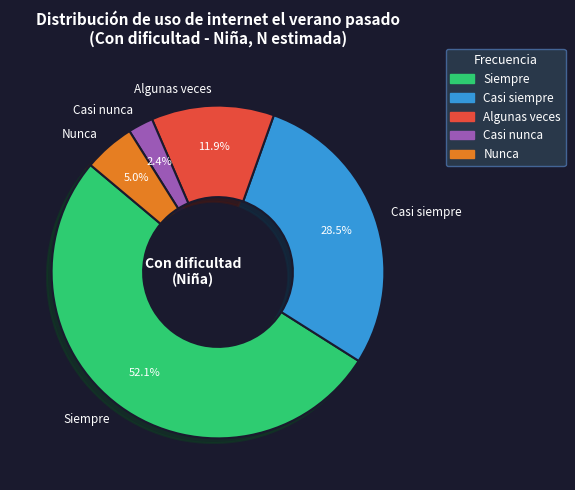

Does Casi siempre account for over 50% of the chart?

No